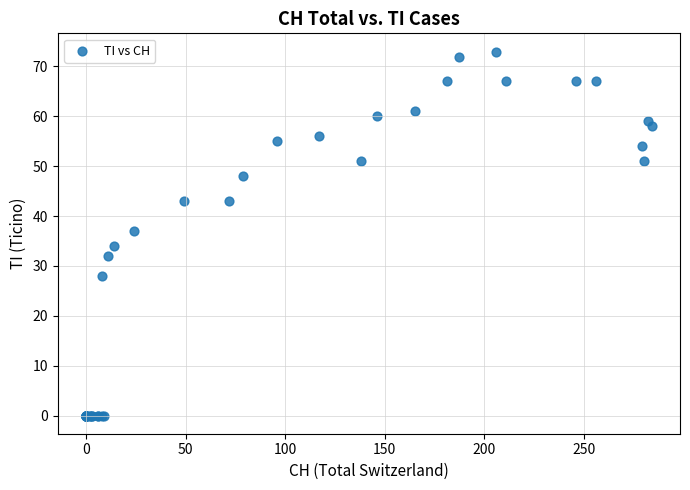

What Y value in the scatter plot is closest to 36?

37